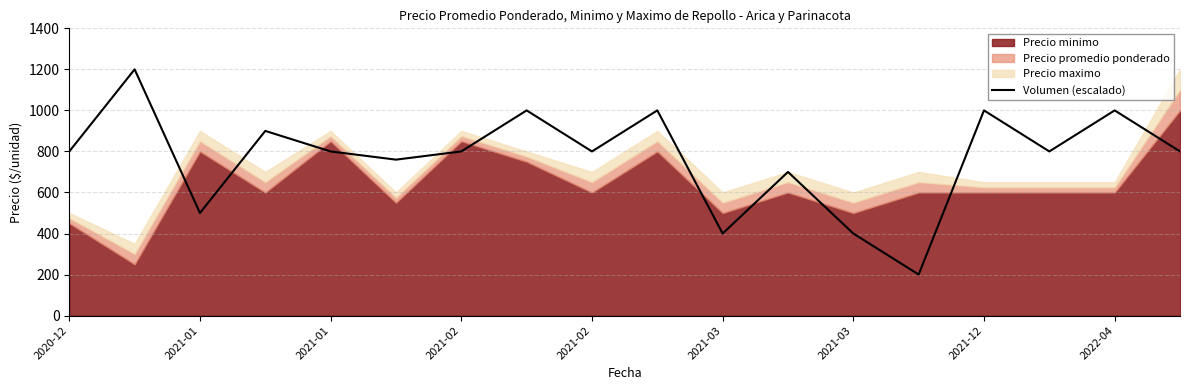

What is the difference between the second highest and minimum values?

800